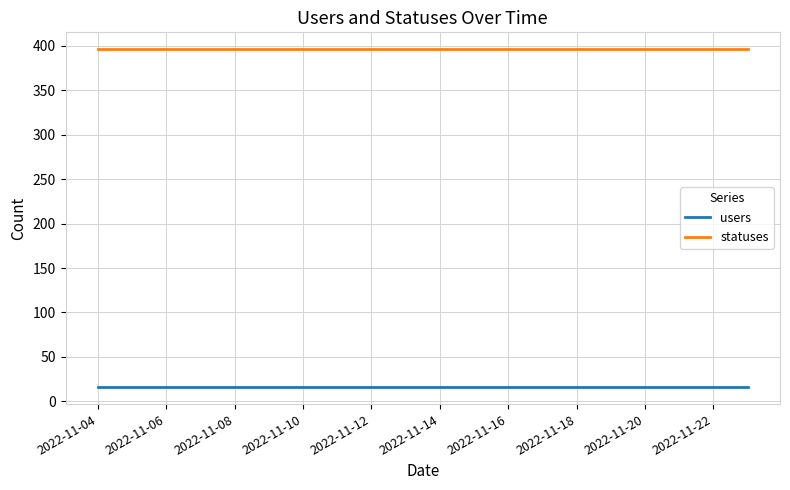

Which series has the largest total across all categories?

statuses